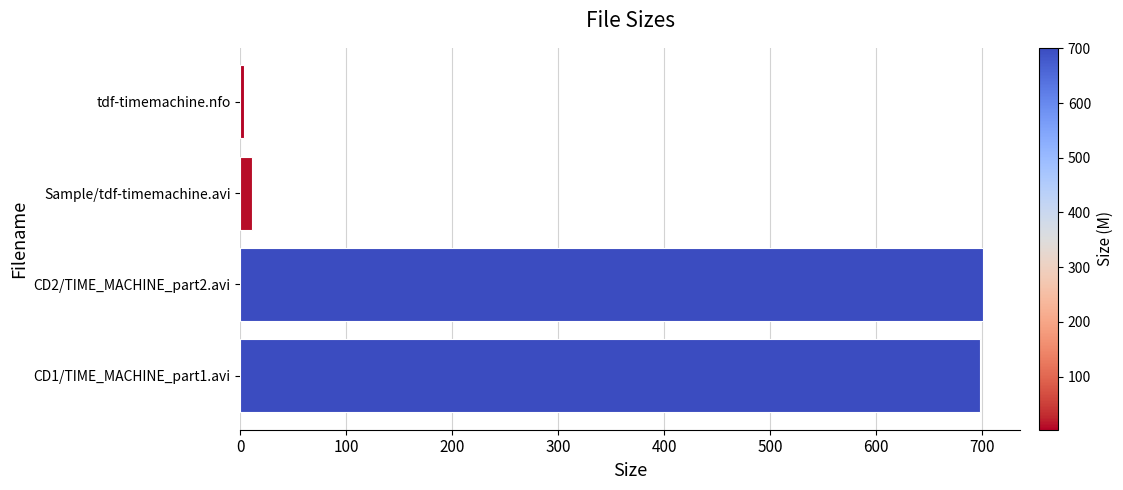

What is the greatest value displayed?

700.8